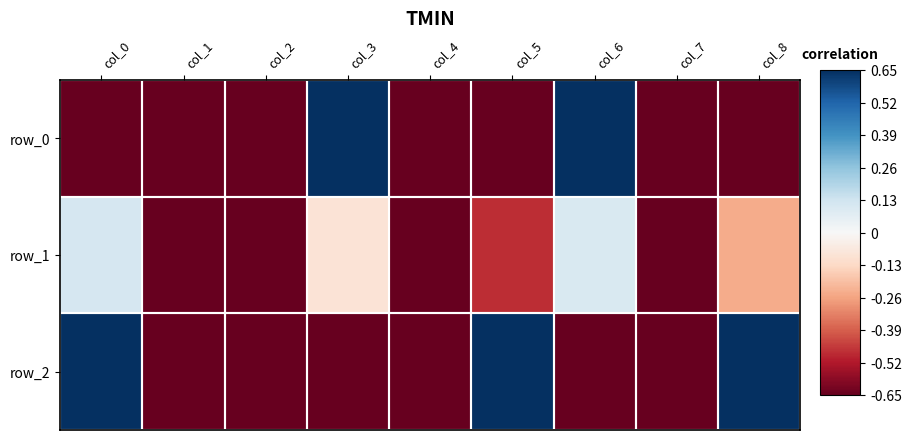

Reading left to right, list all the values displayed in this chart.

row_0: col_0=-1.0	col_1=-1.0	col_2=-1.0	col_3=1.0	col_4=-1.0	col_5=-1.0	col_6=1.0	col_7=-1.0	col_8=-1.0
row_1: col_0=0.2	col_1=-1.0	col_2=-1.0	col_3=-0.1	col_4=-1.0	col_5=-0.7	col_6=0.2	col_7=-1.0	col_8=-0.4
row_2: col_0=1.0	col_1=-1.0	col_2=-1.0	col_3=-1.0	col_4=-1.0	col_5=1.0	col_6=-1.0	col_7=-1.0	col_8=1.0